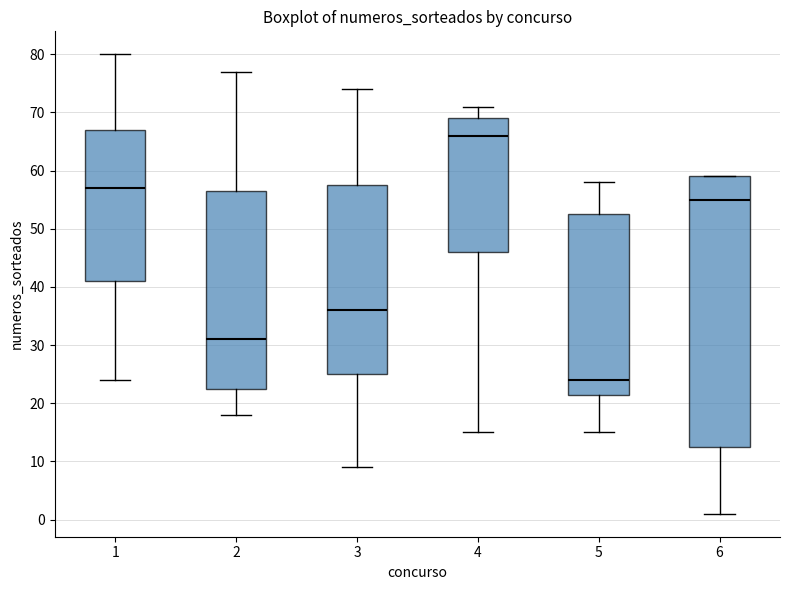

Reading left to right, read every box against the y-axis: the position of its median line, the range the box covers, and the ends of its whiskers. The values are not printed on the chart, so give them approximately, as read against the axis.

1: median 57, box 41 to 67, whiskers 24 to 80
2: median 31, box 23 to 57, whiskers 18 to 77
3: median 36, box 25 to 58, whiskers 9 to 74
4: median 66, box 46 to 69, whiskers 15 to 71
5: median 24, box 22 to 53, whiskers 15 to 58
6: median 55, box 13 to 59, whiskers 1 to 59